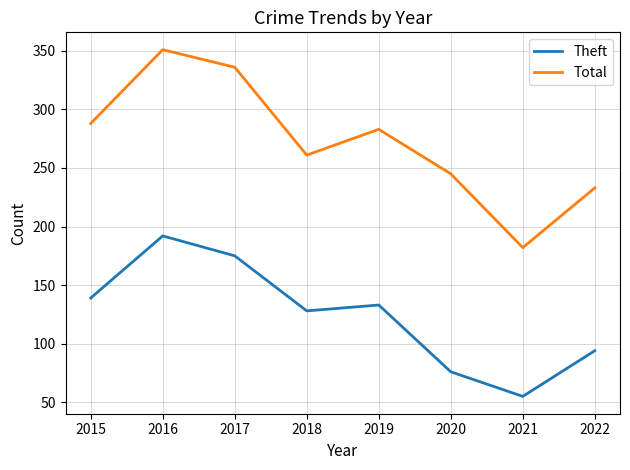

The Total series shows 147 at 2022. True or false?

False